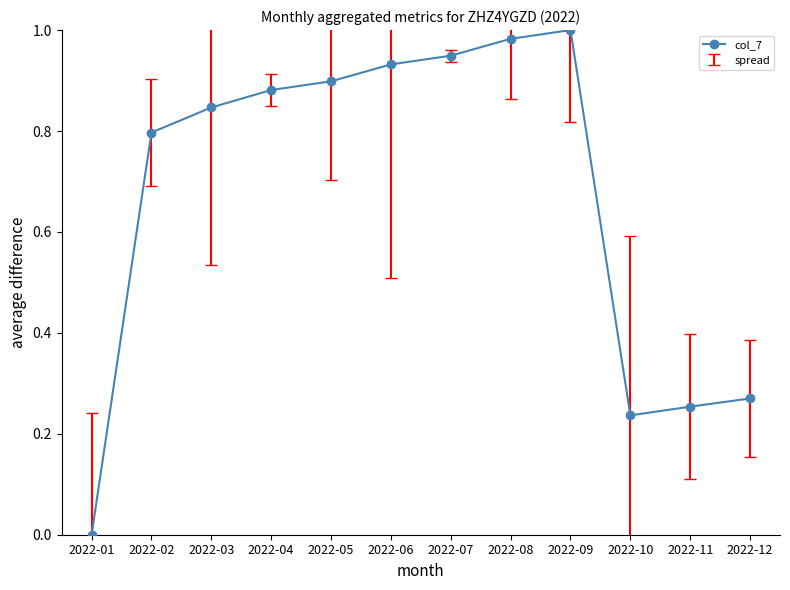

True or false: there are more than 2 points higher than both neighbors.

False